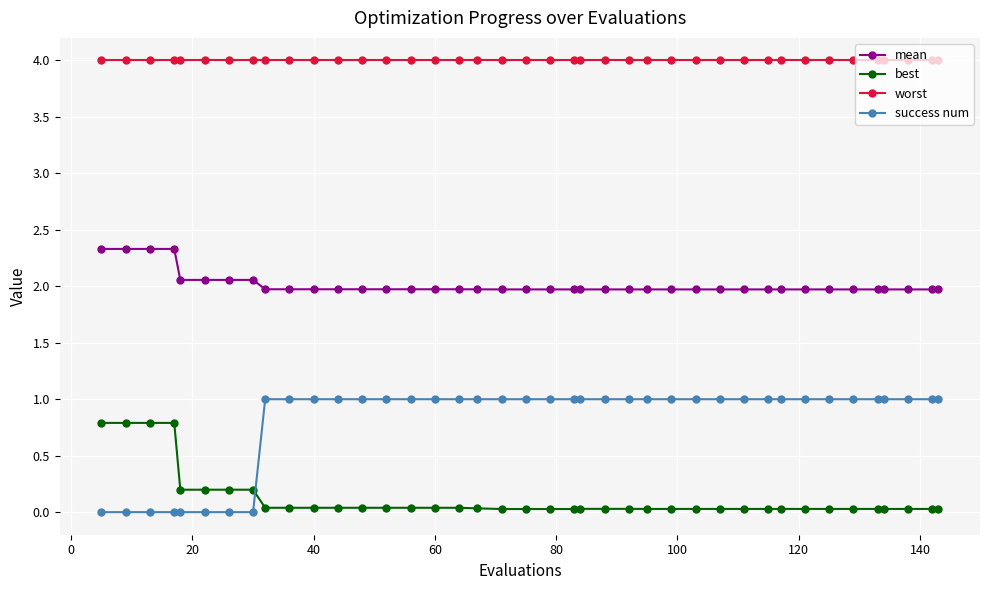

Rank the series by their average value, from highest to lowest.

worst, mean, success num, best